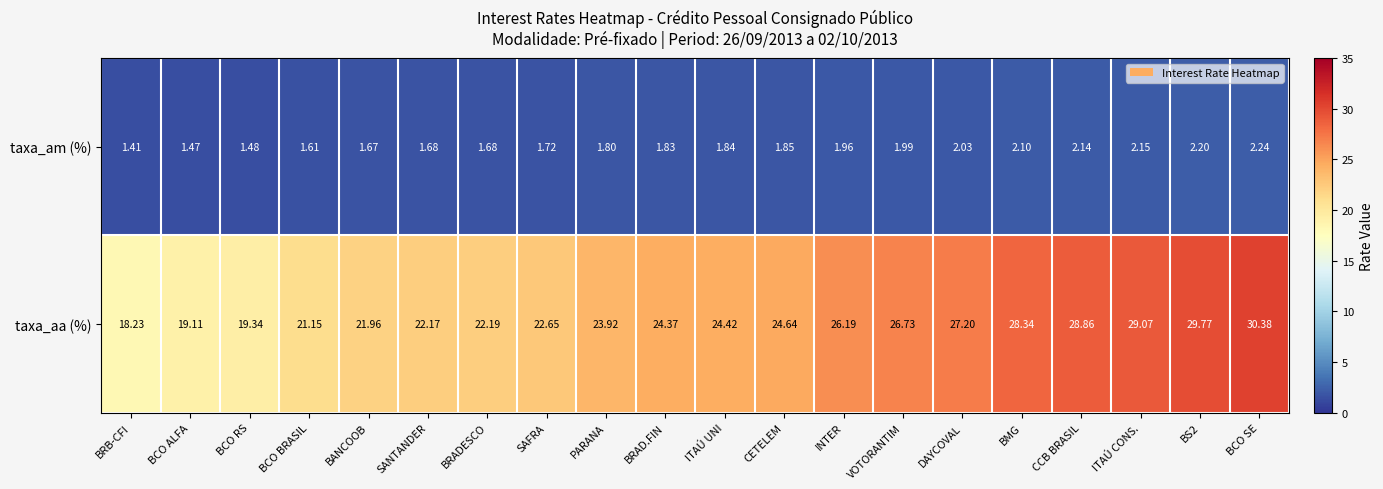

Which series has the largest total across all categories?

taxa_aa (%)